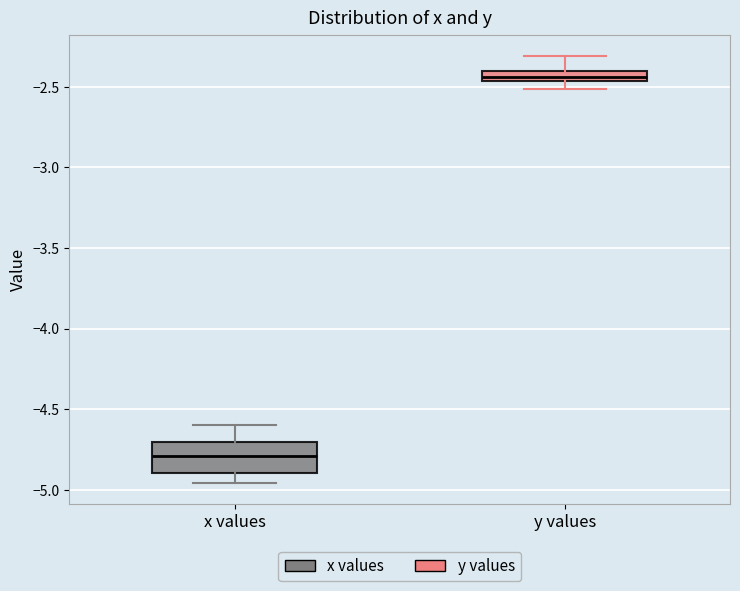

Which box's median line is the lowest?

x values